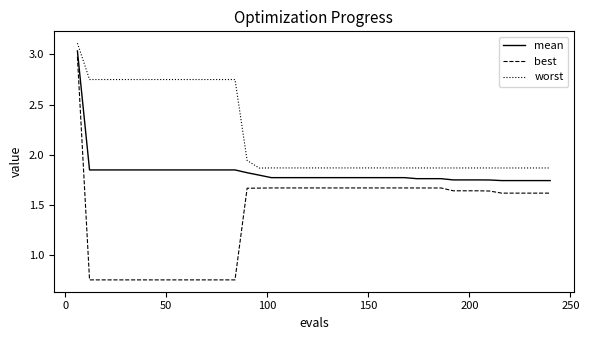

True or false: best and mean intersect in this chart.

False